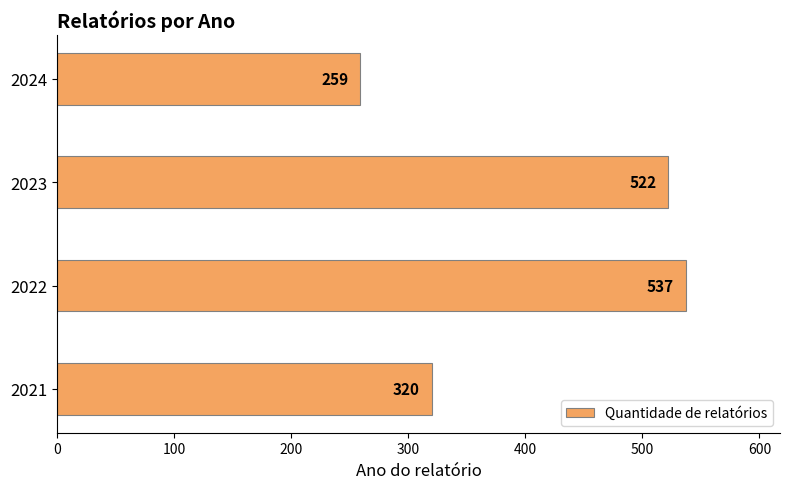

Is it true that the value at 2021 is 320?

True